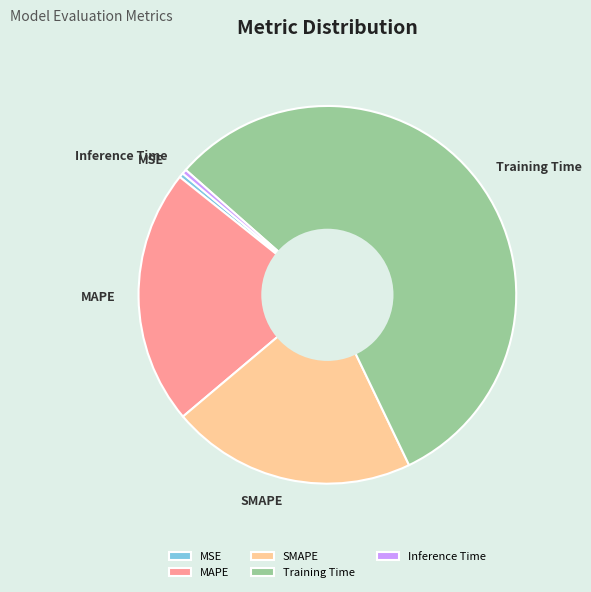

Combined, do Training Time and SMAPE account for over 50%?

Yes